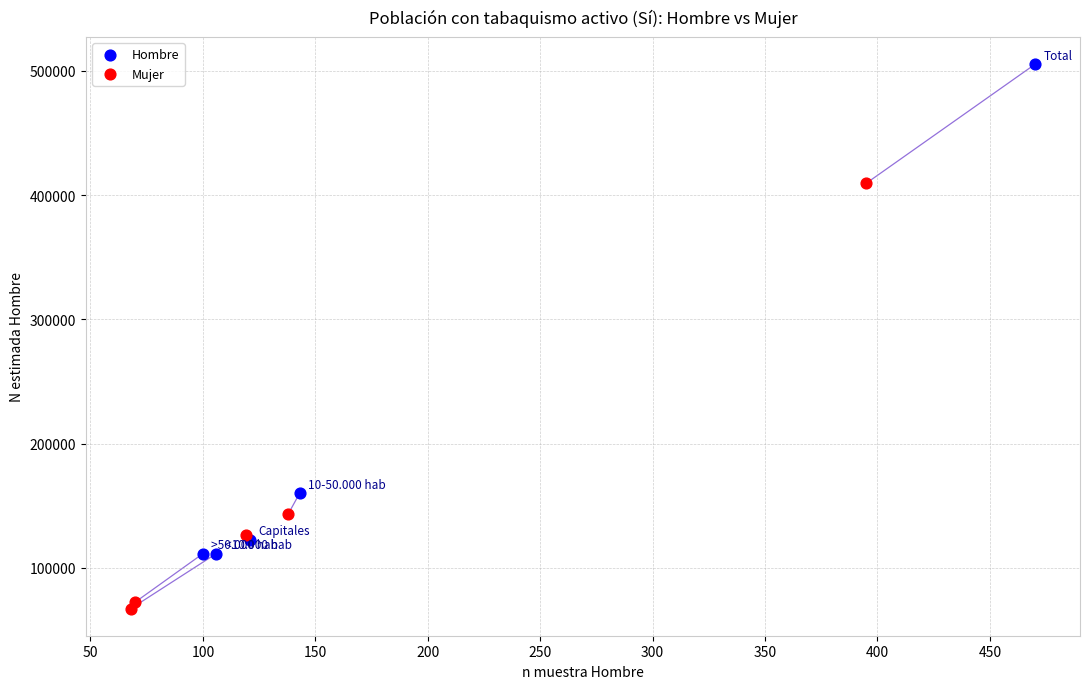

What are all the series names shown in the legend?

Hombre, Mujer